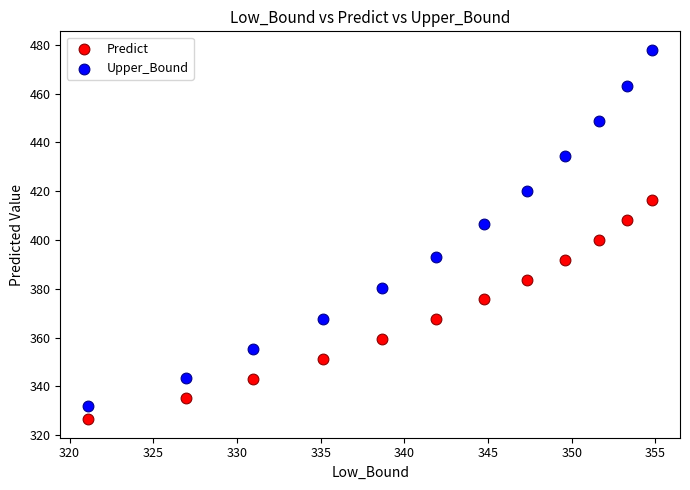

Which series reaches the maximum Y coordinate?

Upper_Bound